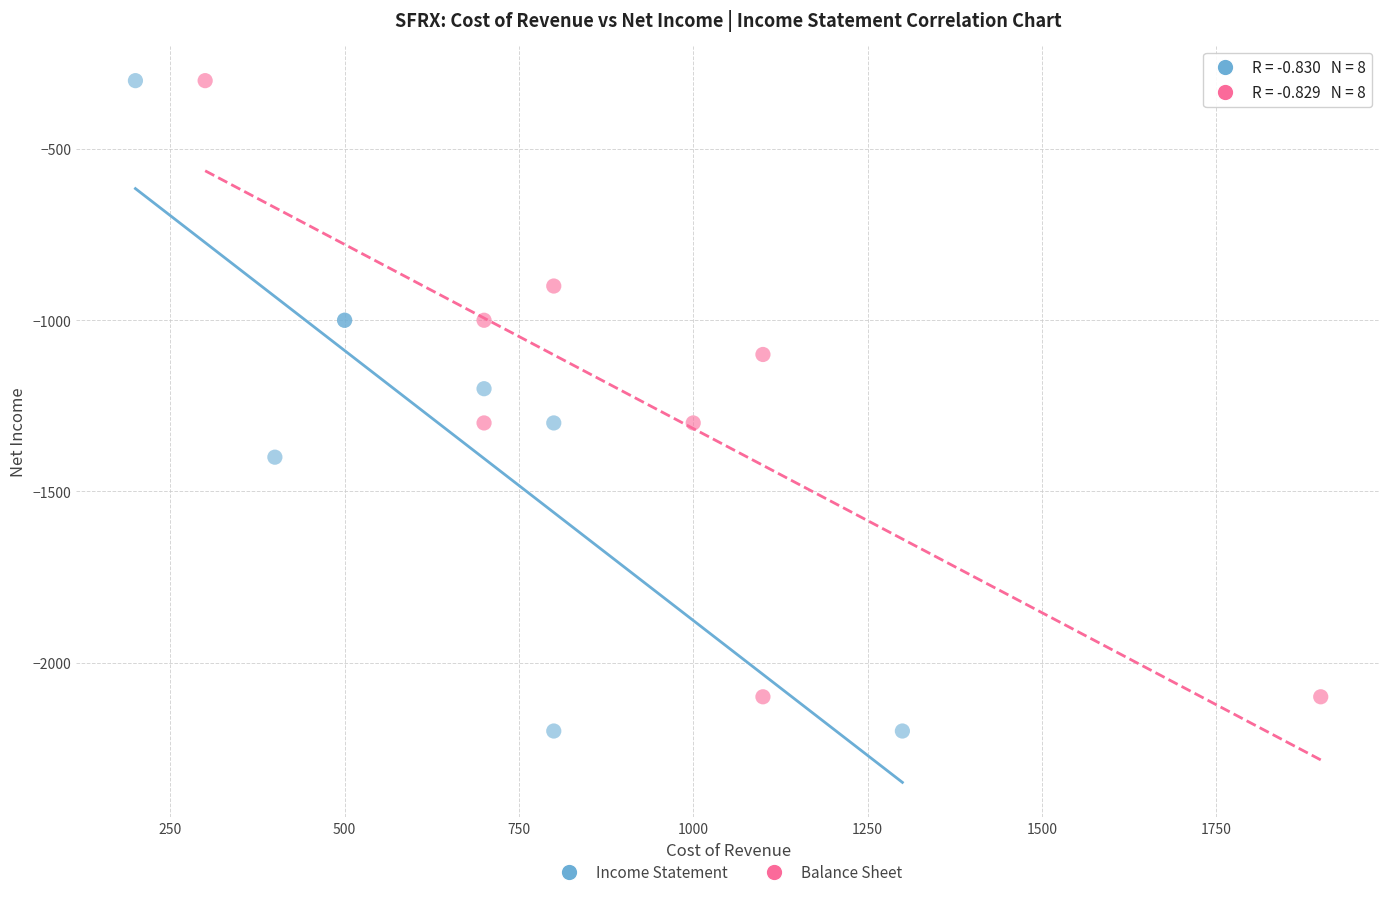

Which series has the widest spread of Y values?

Income Statement